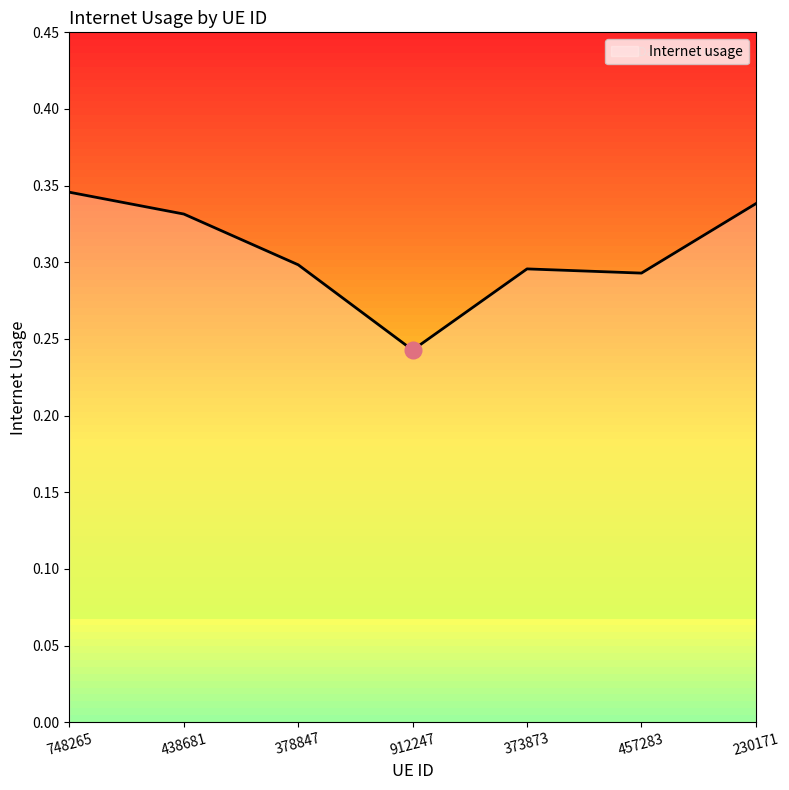

Which category has the lowest value across all series?

912247